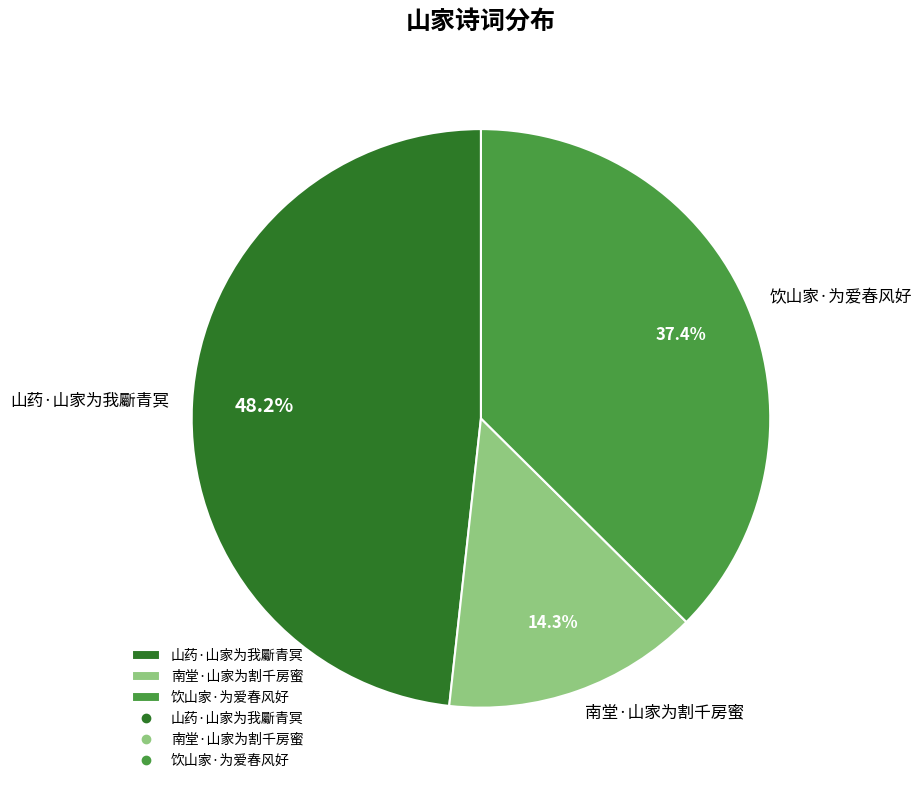

How much of the chart is everything except 饮山家·为爱春风好?

62.6%